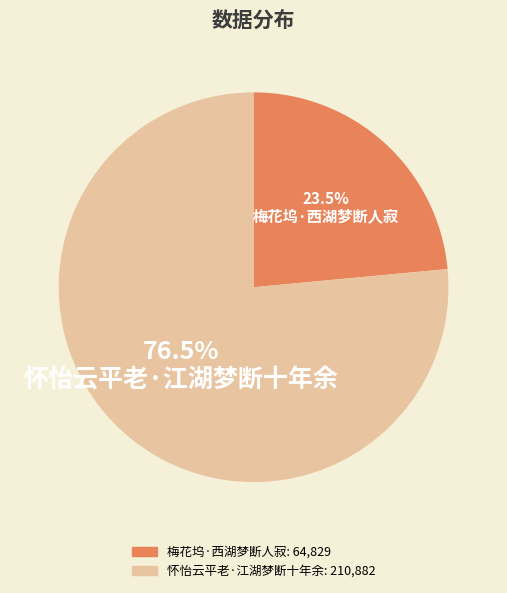

Rank the categories by value from highest to lowest.

怀怡云平老·江湖梦断十年余, 梅花坞·西湖梦断人寂